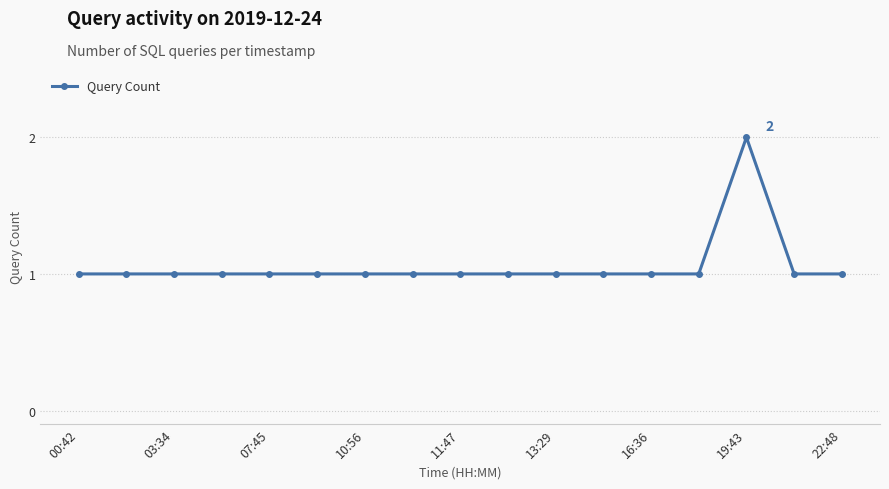

What is the sum of all values?

18